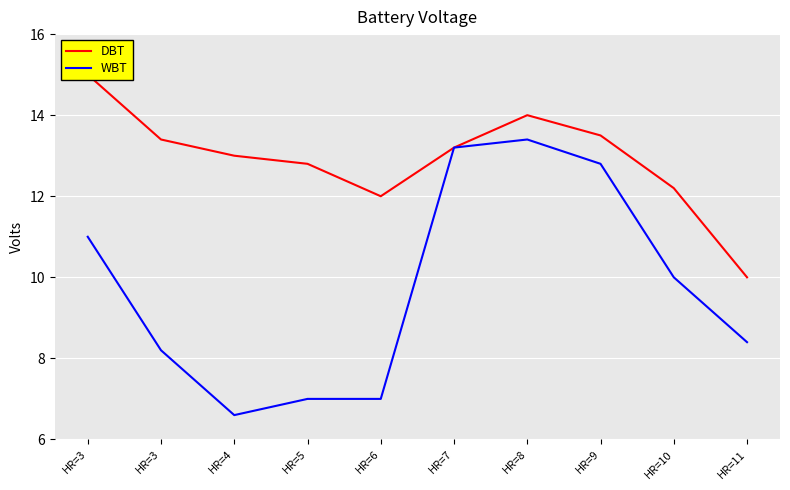

Rank the categories by DBT value from lowest to highest.

HR=11, HR=6, HR=10, HR=5, HR=4, HR=7, HR=3, HR=9, HR=8, HR=3